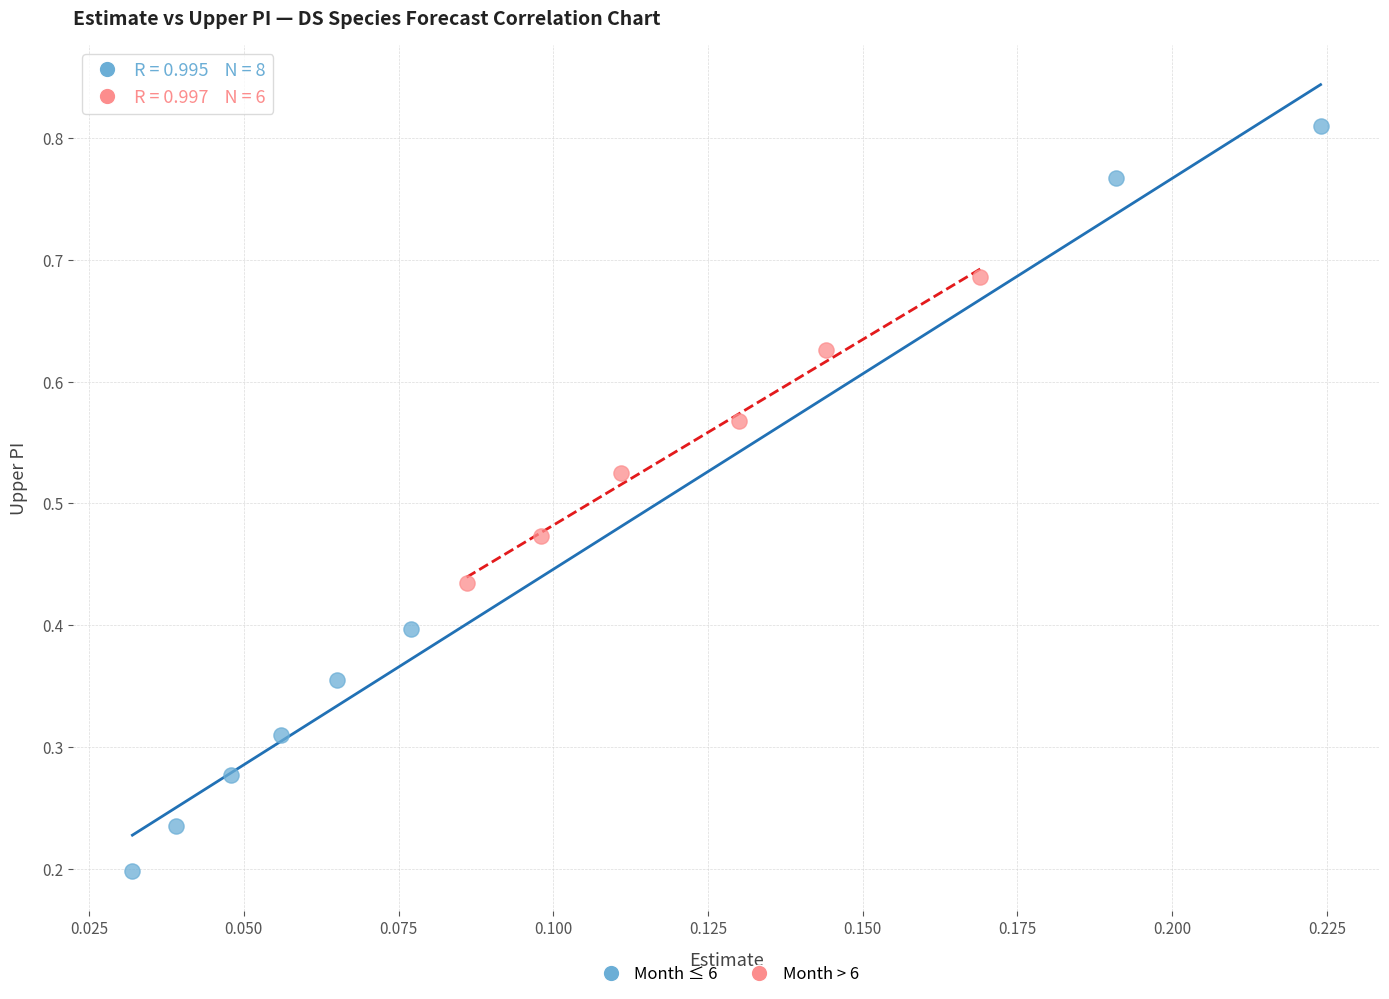

Which series has the largest Y range (max minus min)?

Month ≤ 6